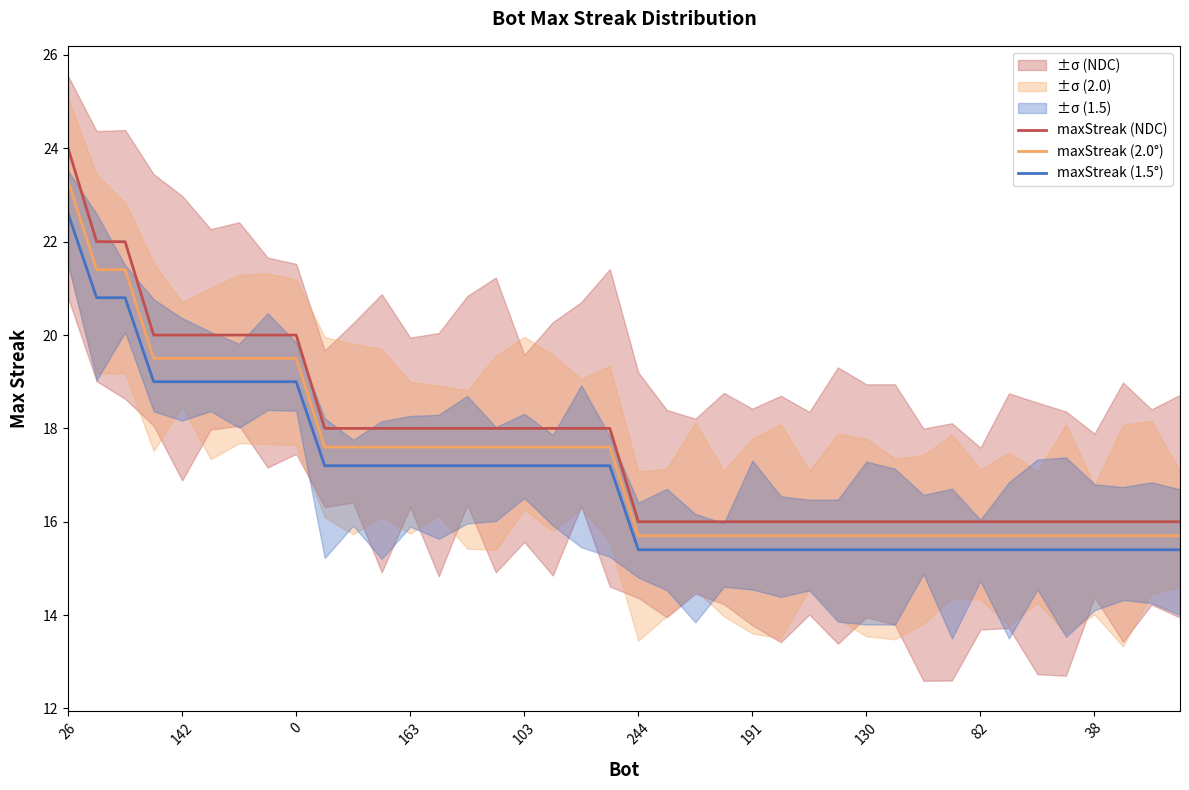

Reading left to right, transcribe all the data shown in this chart.

maxStreak (NDC): 24.0	22.0	22.0	20.0	20.0	20.0	20.0	20.0	20.0	18.0	18.0	18.0	18.0	18.0	18.0	18.0	18.0	18.0	18.0	18.0	16.0	16.0	16.0	16.0	16.0	16.0	16.0	16.0	16.0	16.0	16.0	16.0	16.0	16.0	16.0	16.0	16.0	16.0	16.0	16.0
maxStreak (2.0°): 23.3	21.4	21.4	19.5	19.5	19.5	19.5	19.5	19.5	17.6	17.6	17.6	17.6	17.6	17.6	17.6	17.6	17.6	17.6	17.6	15.7	15.7	15.7	15.7	15.7	15.7	15.7	15.7	15.7	15.7	15.7	15.7	15.7	15.7	15.7	15.7	15.7	15.7	15.7	15.7
maxStreak (1.5°): 22.6	20.8	20.8	19.0	19.0	19.0	19.0	19.0	19.0	17.2	17.2	17.2	17.2	17.2	17.2	17.2	17.2	17.2	17.2	17.2	15.4	15.4	15.4	15.4	15.4	15.4	15.4	15.4	15.4	15.4	15.4	15.4	15.4	15.4	15.4	15.4	15.4	15.4	15.4	15.4